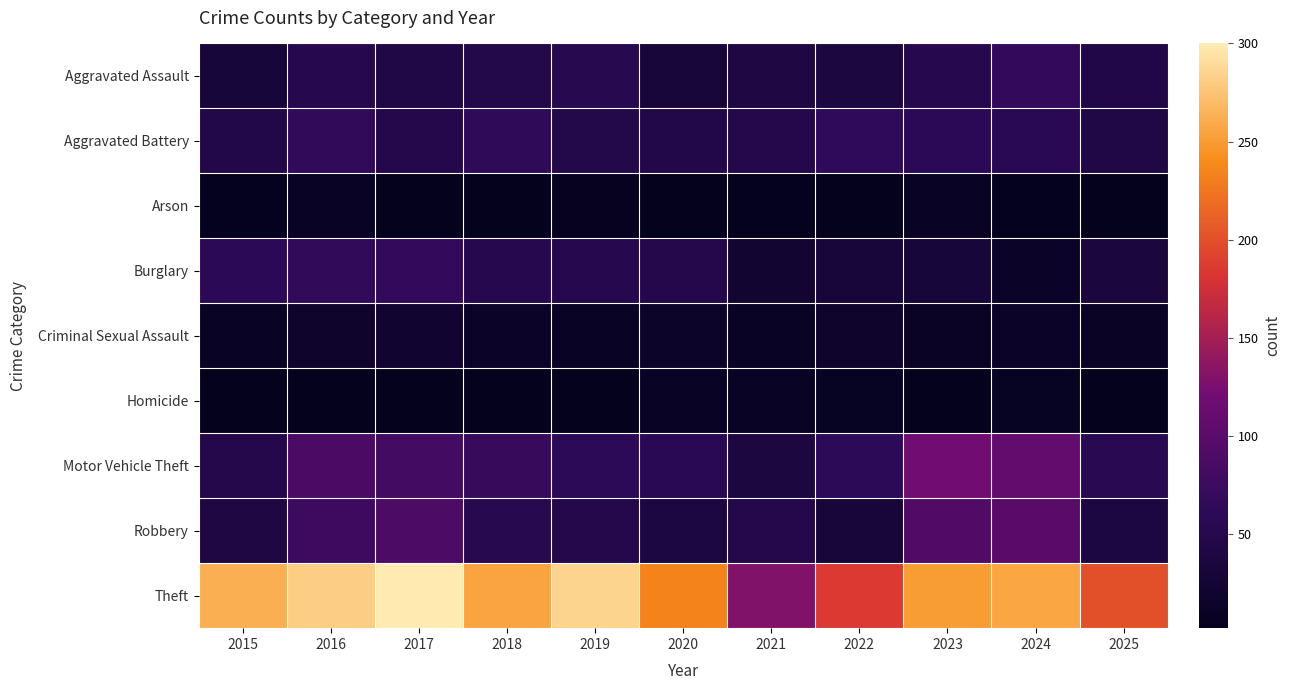

Which series has the largest range (max minus min)?

Theft